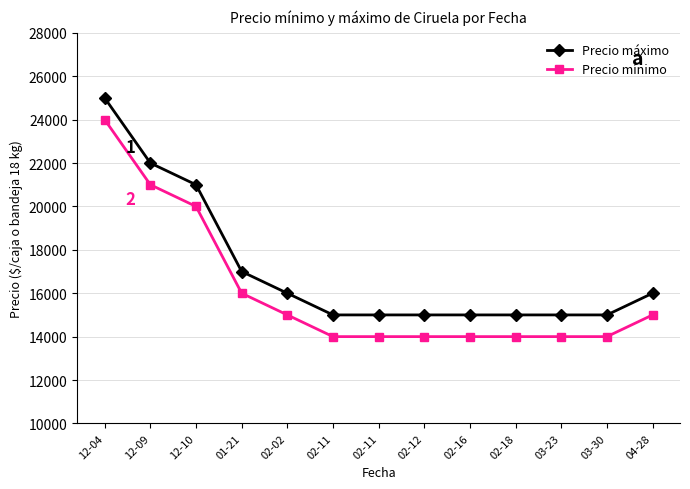

List the series in order of their overall mean, lowest first.

Precio mínimo, Precio máximo